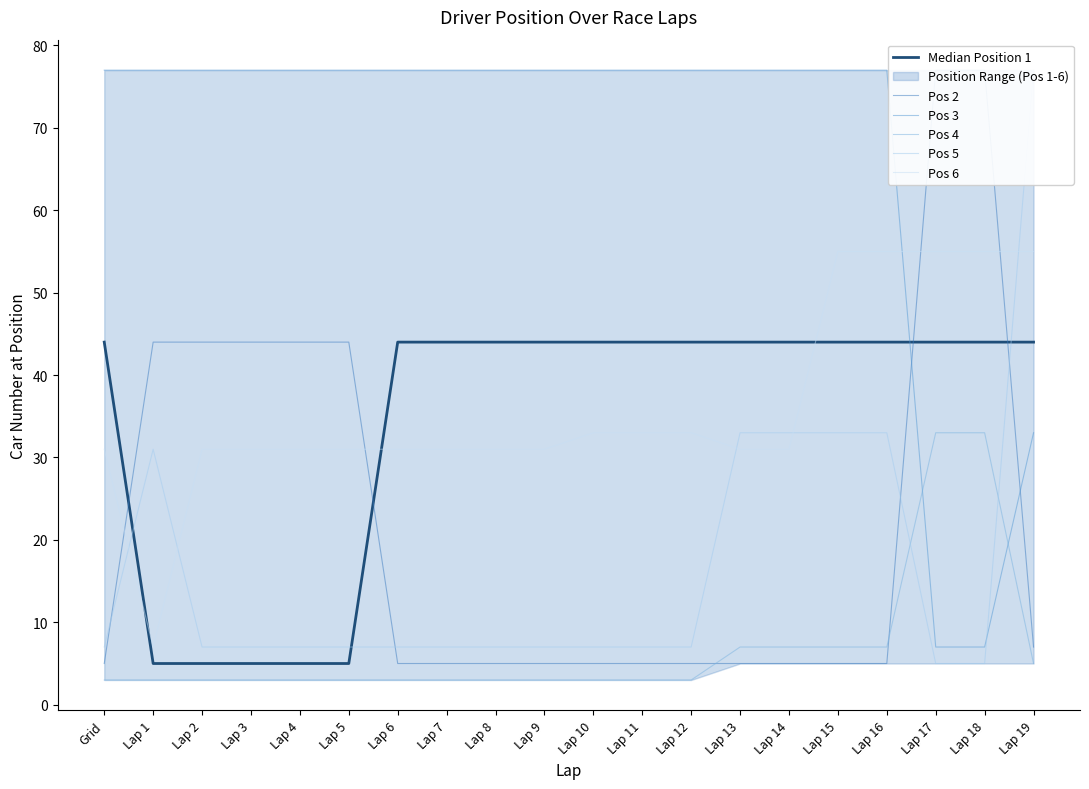

True or false: Median Position 1 and Pos 4 intersect in this chart.

False